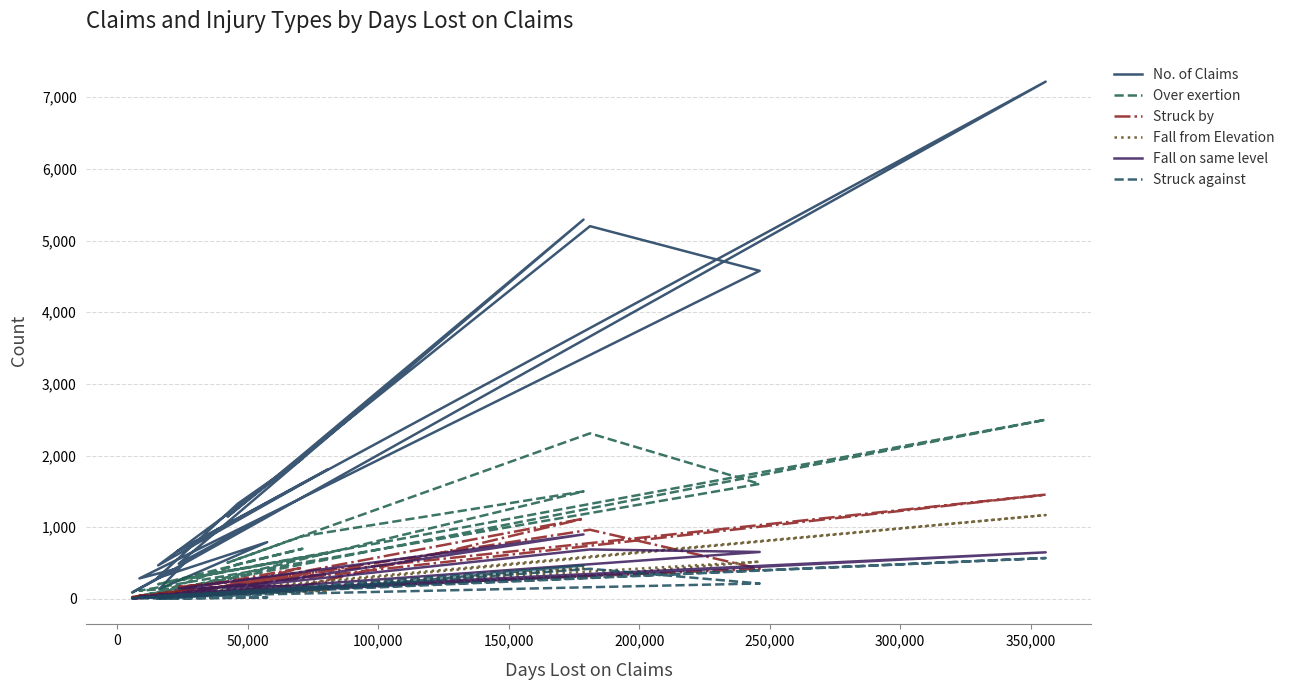

Where is the first local maximum for Fall on same level?

50,000